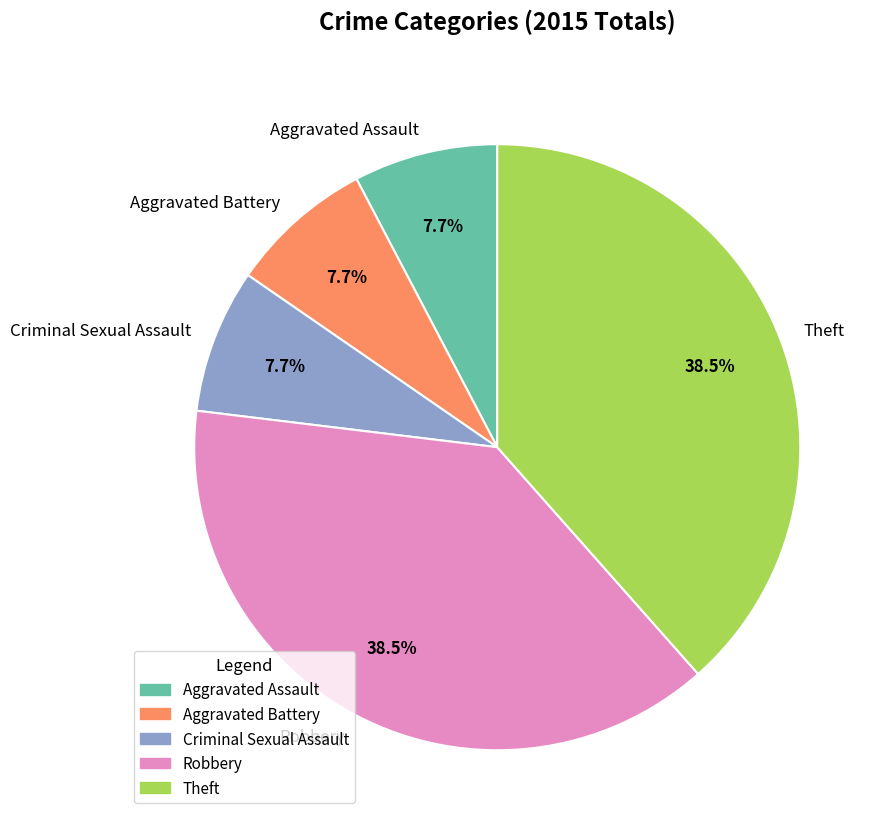

To the nearest percent, what percentage of the pie is Aggravated Battery?

8%